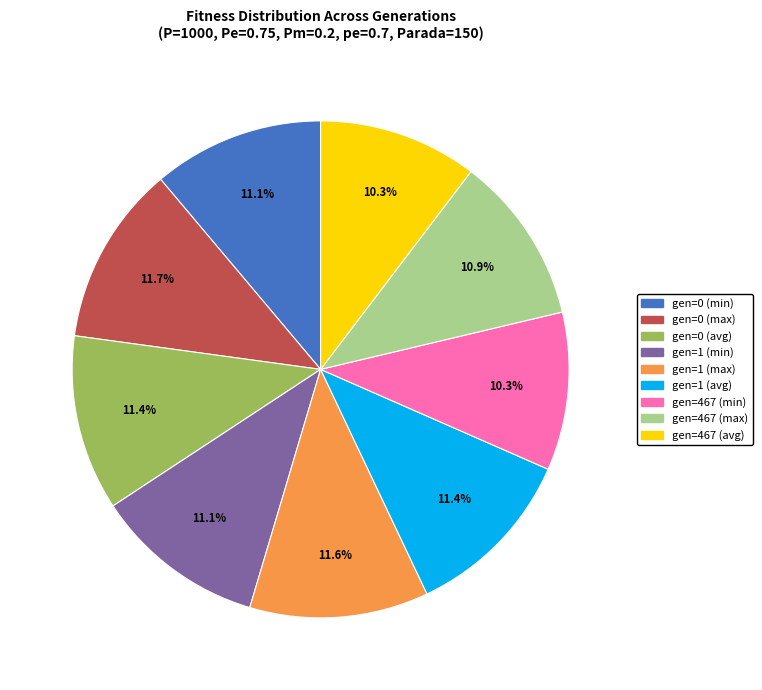

To the nearest percent, what portion does gen=1 (avg) represent?

11%